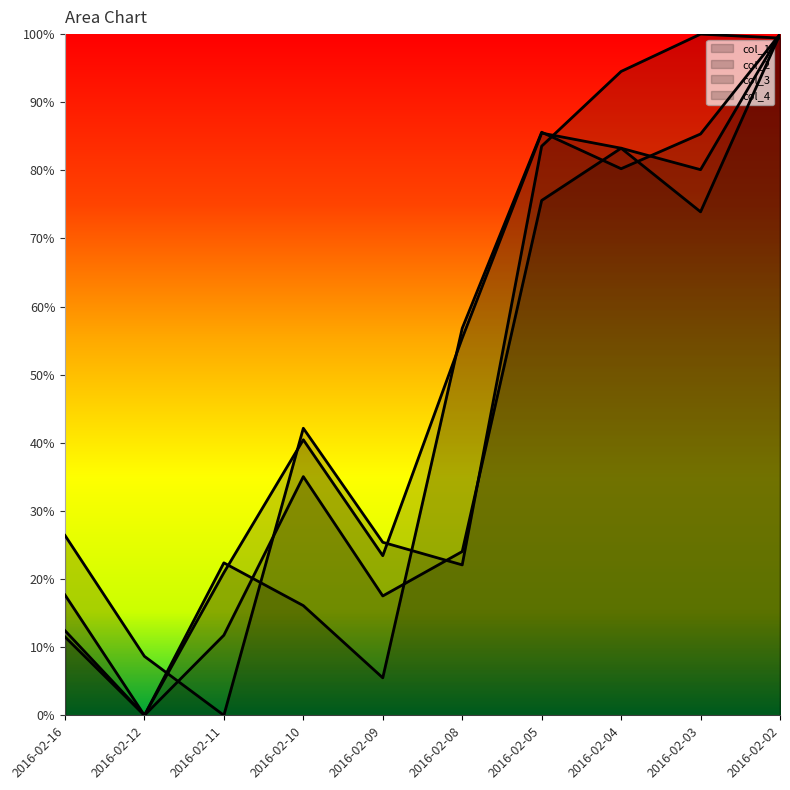

Reading right to left, transcribe all the data shown in this chart.

col_1: 2016-02-02=100.0	2016-02-03=85.3	2016-02-04=80.2	2016-02-05=85.6	2016-02-08=56.8	2016-02-09=5.5	2016-02-10=16.1	2016-02-11=22.4	2016-02-12=0.0	2016-02-16=12.4
col_2: 2016-02-02=100.0	2016-02-03=80.1	2016-02-04=83.2	2016-02-05=85.5	2016-02-08=55.4	2016-02-09=23.4	2016-02-10=40.5	2016-02-11=20.9	2016-02-12=0.0	2016-02-16=17.7
col_3: 2016-02-02=100.0	2016-02-03=73.9	2016-02-04=83.2	2016-02-05=75.6	2016-02-08=24.0	2016-02-09=17.5	2016-02-10=35.0	2016-02-11=11.8	2016-02-12=0.0	2016-02-16=11.5
col_4: 2016-02-02=99.4	2016-02-03=100.0	2016-02-04=94.5	2016-02-05=83.5	2016-02-08=22.1	2016-02-09=25.4	2016-02-10=42.1	2016-02-11=0.0	2016-02-12=8.7	2016-02-16=26.4